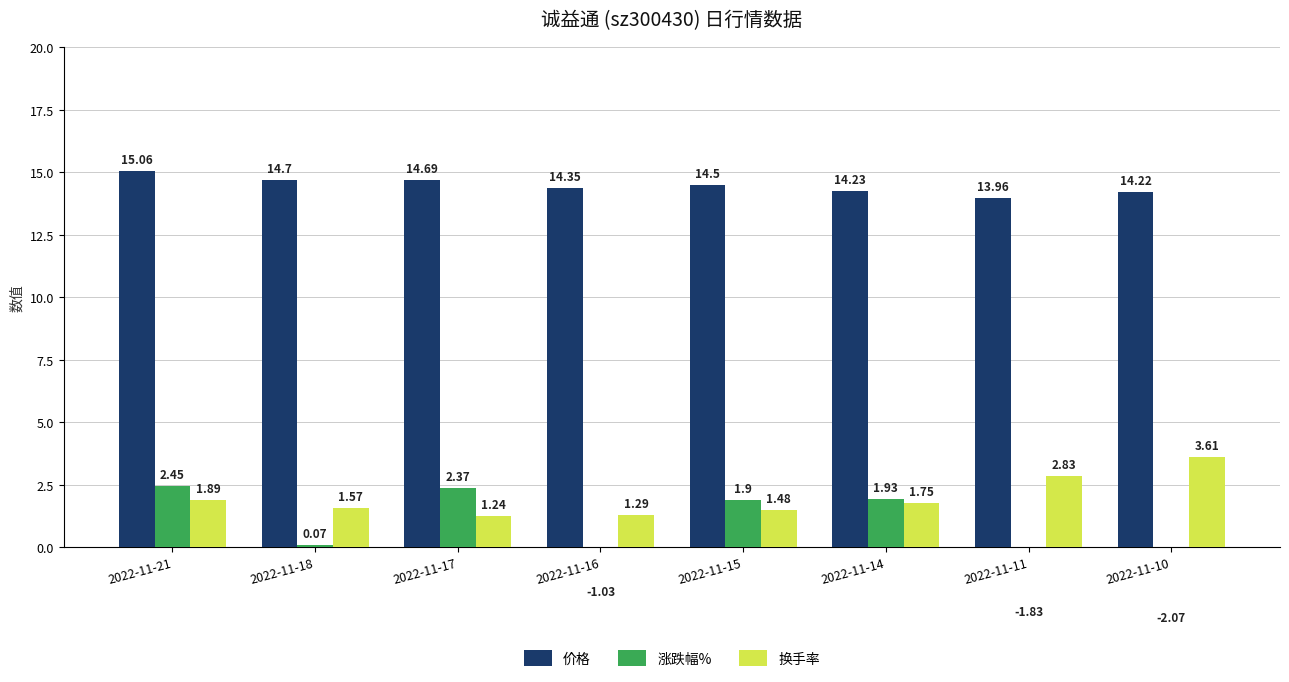

Reading right to left, what are all the values shown in this chart?

价格: 14.2	14.0	14.2	14.5	14.3	14.7	14.7	15.1
涨跌幅%: -2.1	-1.8	1.9	1.9	-1.0	2.4	0.1	2.5
换手率: 3.6	2.8	1.8	1.5	1.3	1.2	1.6	1.9